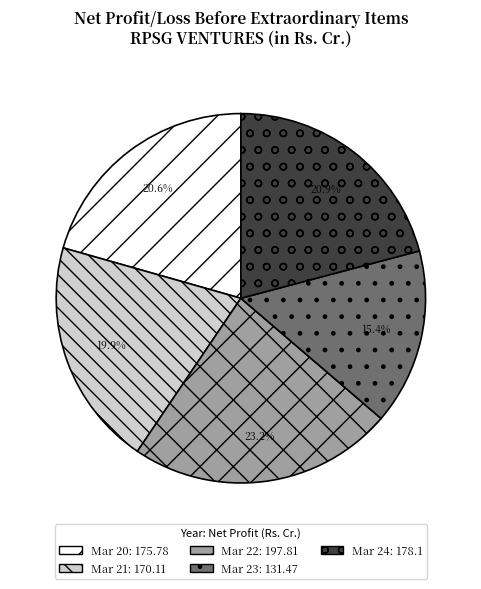

Is Mar 24 the majority of the pie?

No